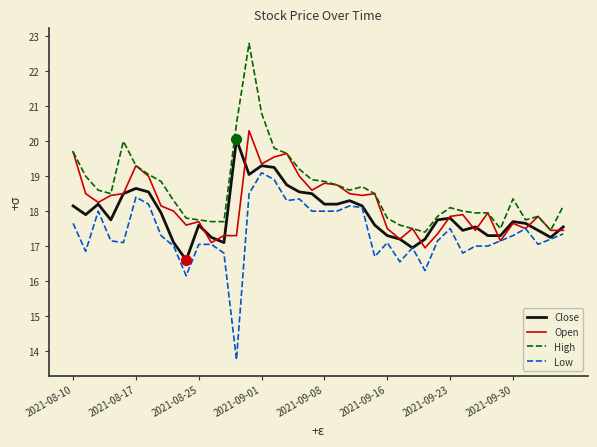

What is the minimum value shown in the chart?

13.8